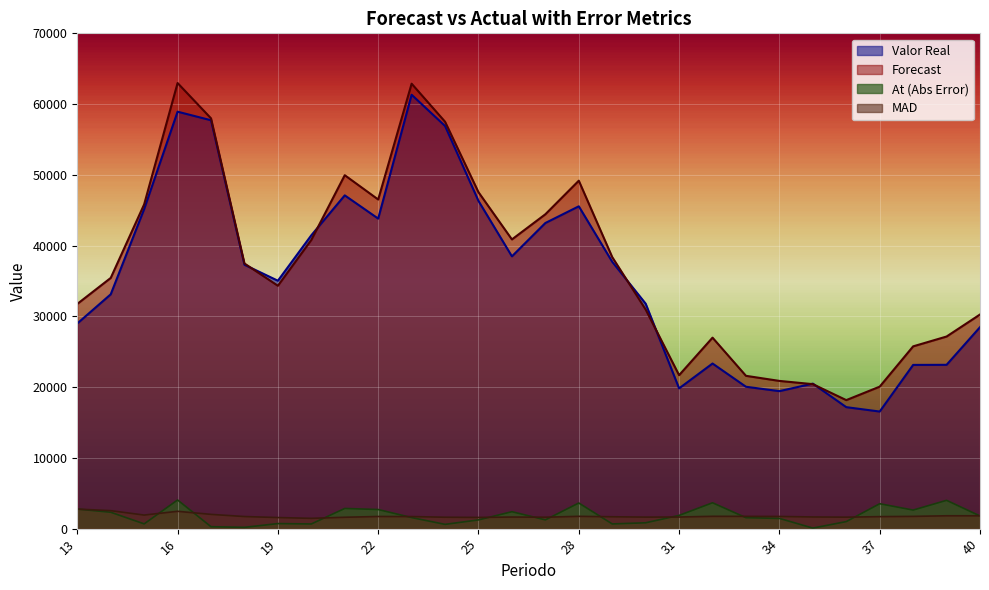

True or false: MAD and At cross at least once.

True